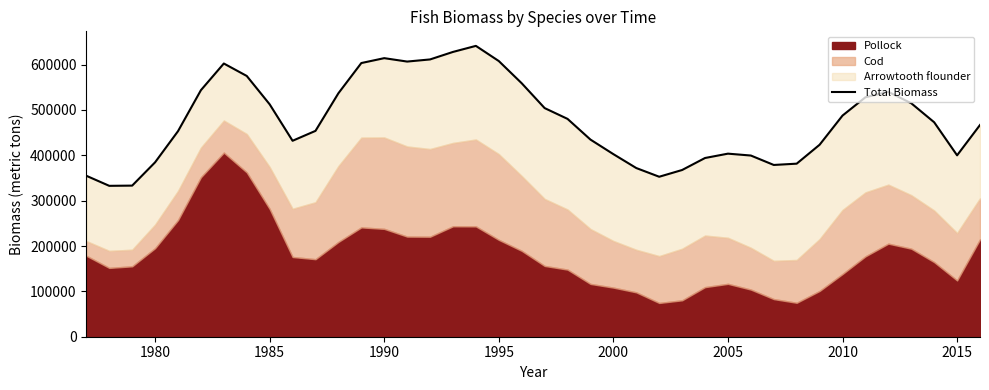

True or false: the data shows 772946.0 at 10.

False